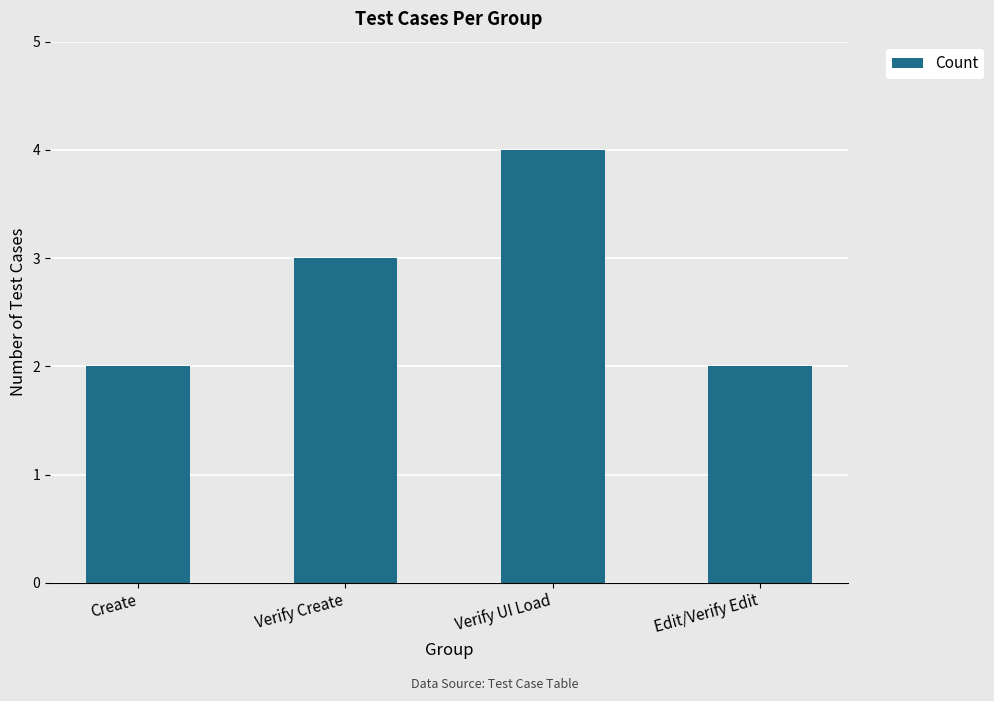

What is the greatest value displayed?

4